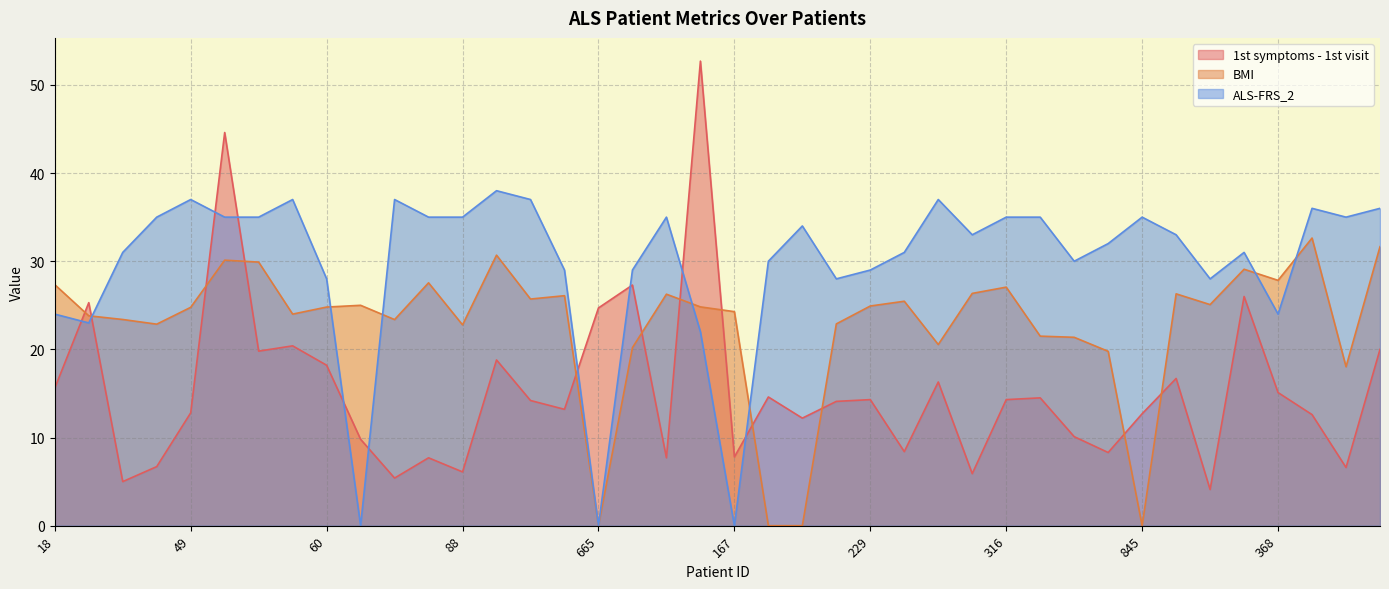

Reading left to right, list all the values displayed in this chart.

1st symptoms - 1st visit: 18=15.6	539=25.3	45=5.0	557=6.7	49=12.8	53=44.6	566=19.8	567=20.4	60=18.2	77=9.8	82=5.4	594=7.7	88=6.1	599=18.8	100=14.2	136=13.2	665=24.7	160=27.3	162=7.7	165=52.7	167=7.8	169=14.6	174=12.2	204=14.1	229=14.3	243=8.4	246=16.3	304=5.9	316=14.3	318=14.5	324=10.1	334=8.3	845=12.7	855=16.7	348=4.1	357=26.0	368=15.1	390=12.6	391=6.6	395=20.0
BMI: 18=27.3	539=23.8	45=23.4	557=22.9	49=24.8	53=30.1	566=29.9	567=24.0	60=24.8	77=25.0	82=23.4	594=27.6	88=22.8	599=30.7	100=25.7	136=26.1	665=0.0	160=20.2	162=26.3	165=24.8	167=24.3	169=0.0	174=0.0	204=22.9	229=24.9	243=25.5	246=20.6	304=26.4	316=27.1	318=21.5	324=21.4	334=19.8	845=0.0	855=26.3	348=25.1	357=29.1	368=27.8	390=32.6	391=18.0	395=31.6
ALS-FRS_2: 18=24.0	539=23.0	45=31.0	557=35.0	49=37.0	53=35.0	566=35.0	567=37.0	60=28.0	77=0.0	82=37.0	594=35.0	88=35.0	599=38.0	100=37.0	136=29.0	665=0.0	160=29.0	162=35.0	165=22.0	167=0.0	169=30.0	174=34.0	204=28.0	229=29.0	243=31.0	246=37.0	304=33.0	316=35.0	318=35.0	324=30.0	334=32.0	845=35.0	855=33.0	348=28.0	357=31.0	368=24.0	390=36.0	391=35.0	395=36.0